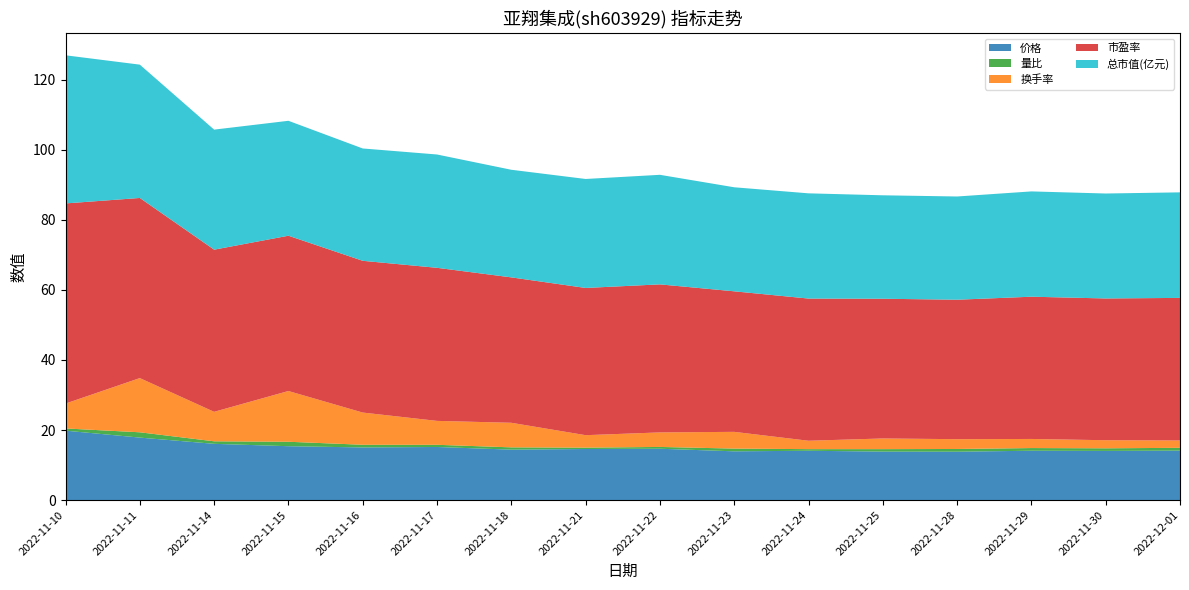

Reading left to right, list all the values displayed in this chart.

价格: 19.8	17.8	16.1	15.4	15.0	15.2	14.4	14.6	14.7	13.9	14.1	13.8	13.8	14.1	14.0	14.1
量比: 0.6	1.5	0.7	1.3	0.8	0.6	0.7	0.4	0.5	0.8	0.5	0.7	0.8	0.8	0.7	0.8
换手率: 7.1	15.5	8.4	14.5	9.2	6.8	7.0	3.6	4.2	4.8	2.4	3.0	2.8	2.6	2.3	2.1
市盈率: 57.1	51.4	46.3	44.3	43.3	43.7	41.5	42.0	42.3	40.1	40.6	39.9	39.8	40.6	40.5	40.7
总市值(亿元): 42.3	38.1	34.3	32.8	32.1	32.4	30.7	31.1	31.3	29.7	30.0	29.5	29.5	30.1	30.0	30.1